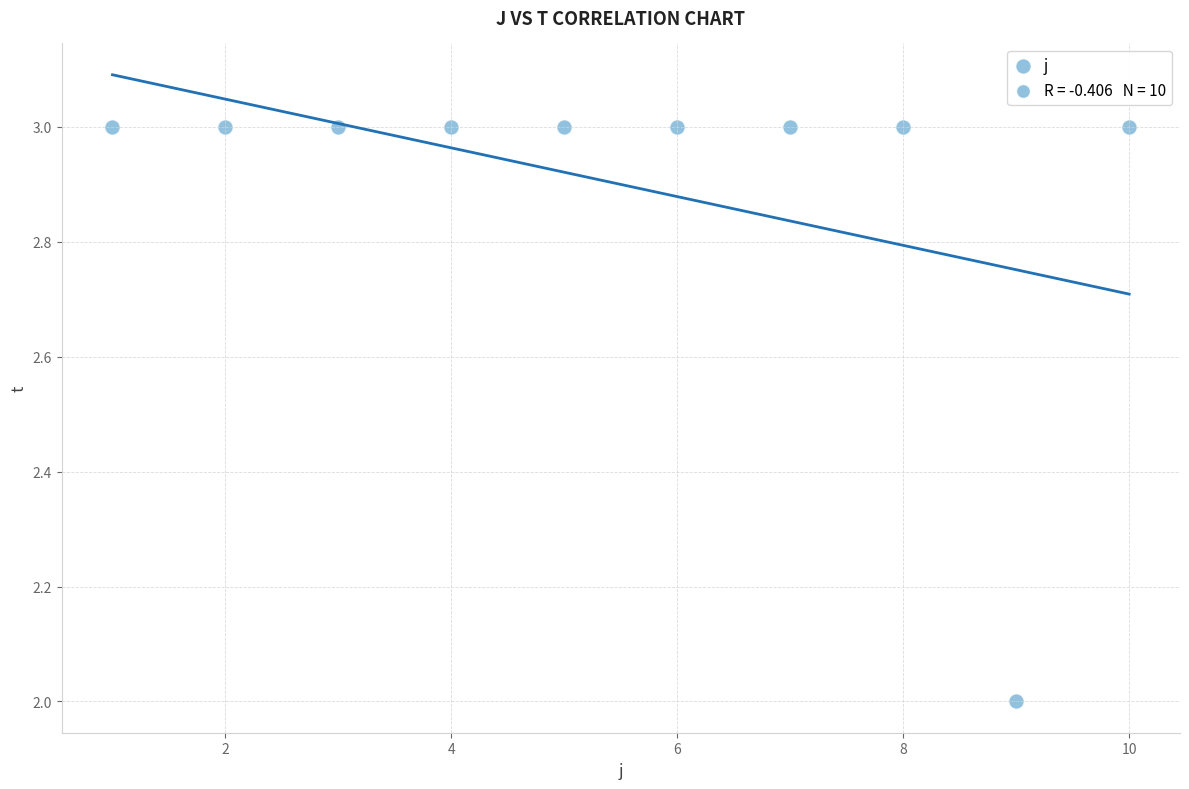

What is the range of X values (max minus min)?

9